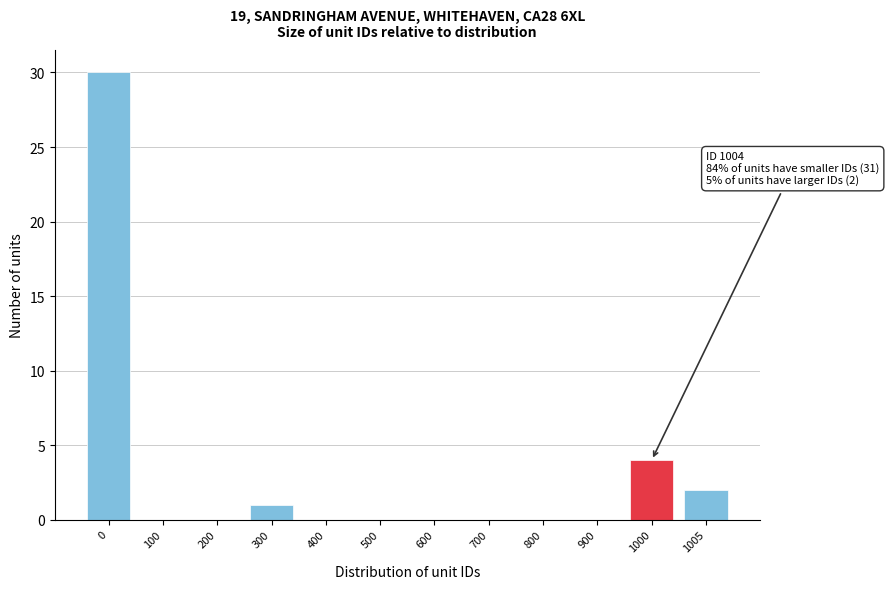

Reading left to right, transcribe all the data shown in this chart.

0=30	100=0	200=0	300=1	400=0	500=0	600=0	700=0	800=0	900=0	1000=4	1005=2